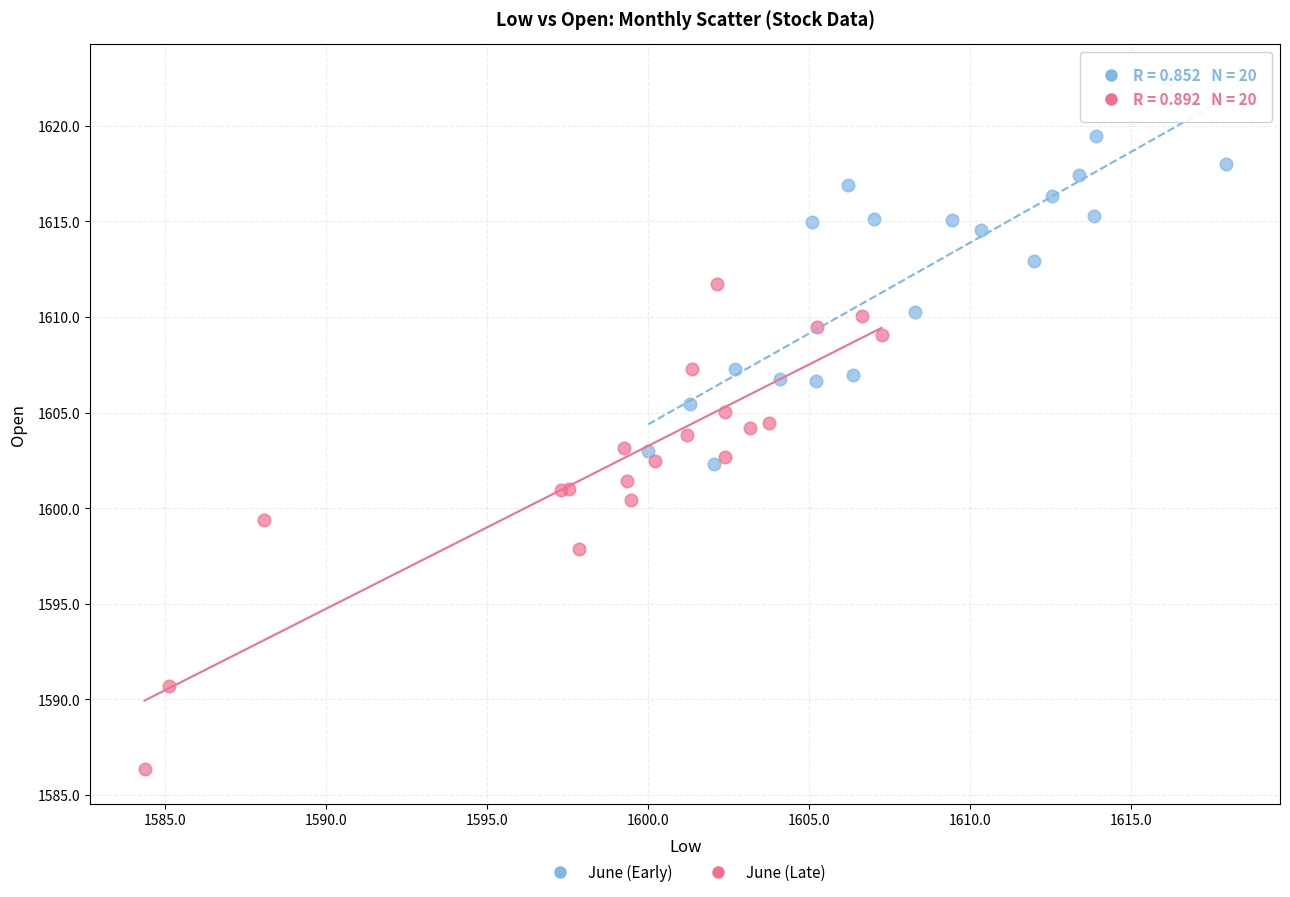

Which series contains the highest Y value?

June (Early)